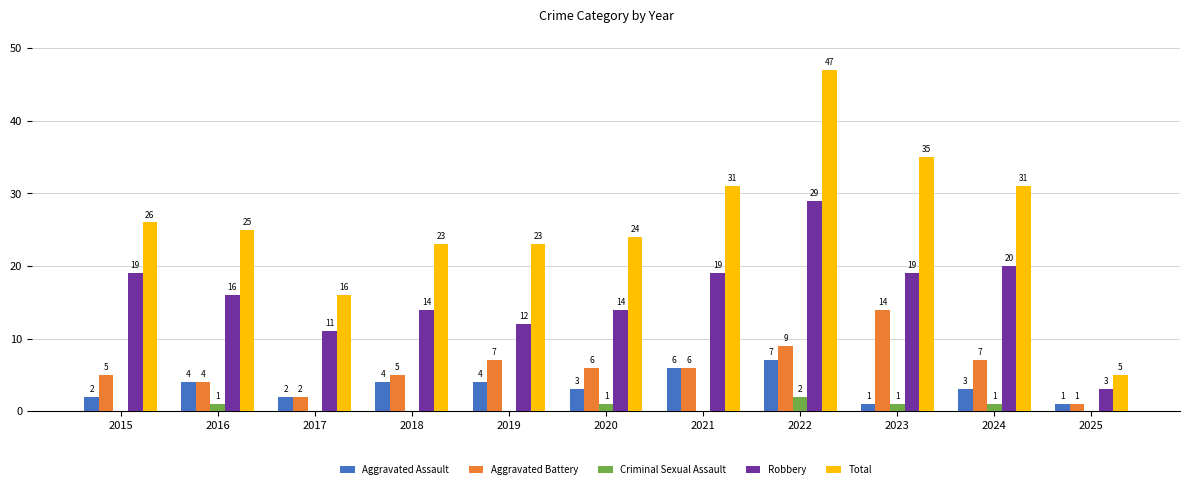

What is the sum of the Total values at 2018 and 2023?

58